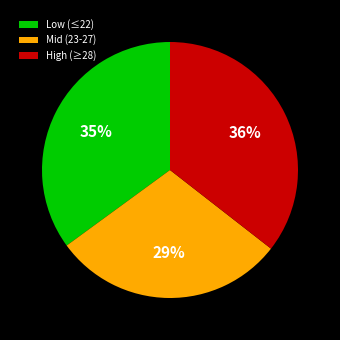

Is there a majority slice in this chart?

No